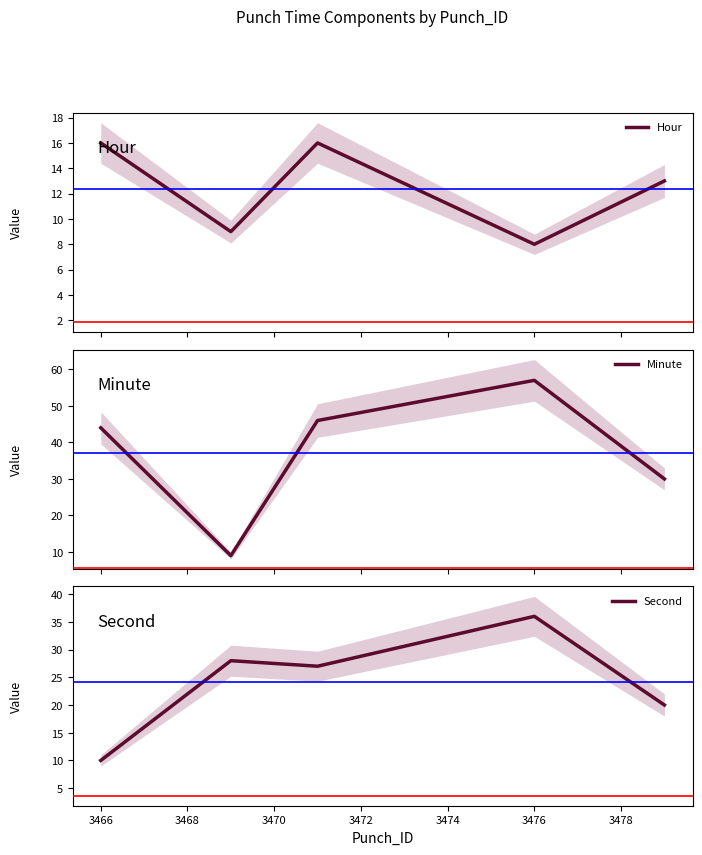

True or false: Hour has more than 0 points higher than both neighbors.

True